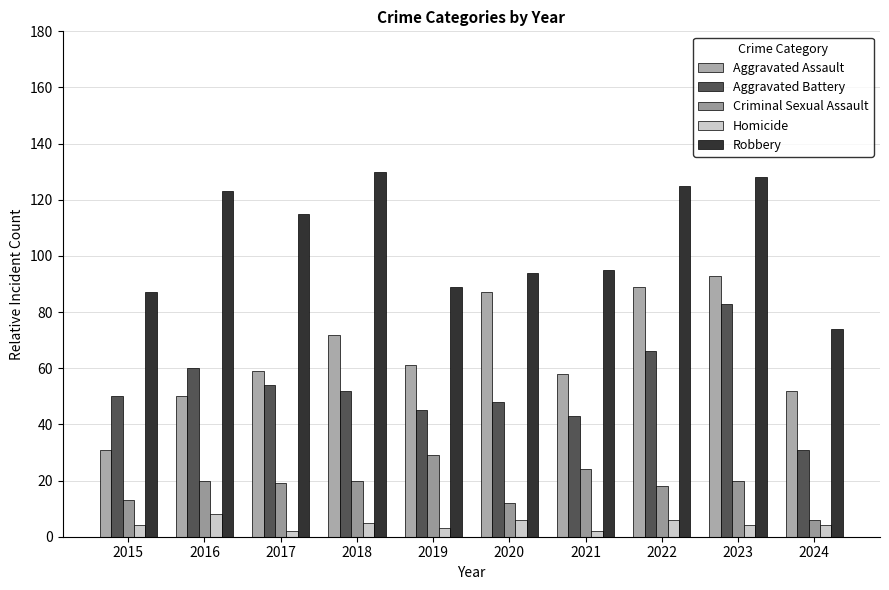

What is the difference between the maximum and minimum values in the Robbery series?

56